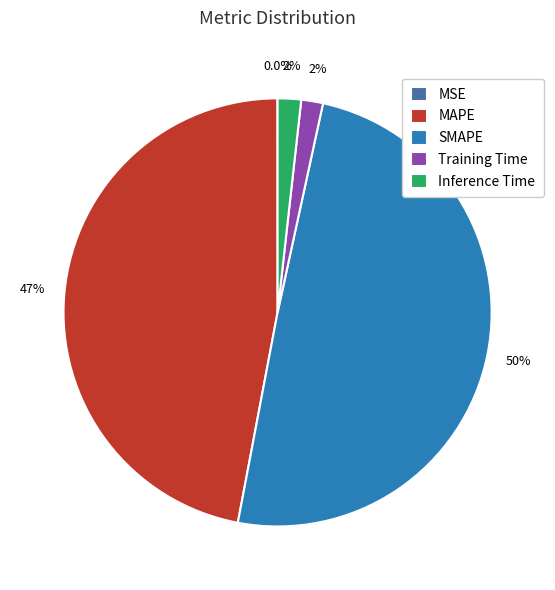

Which has a higher value, MAPE or Inference Time?

MAPE